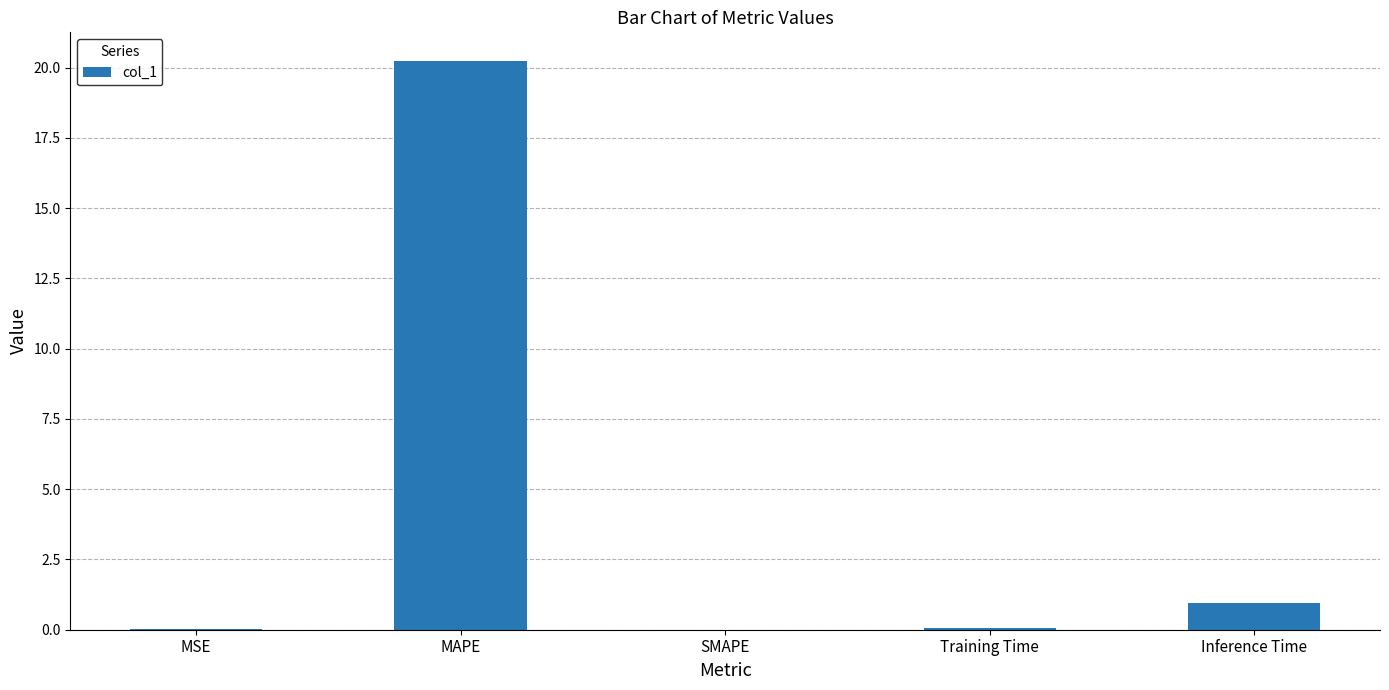

What is the sum of the values at Training Time and SMAPE?

0.1